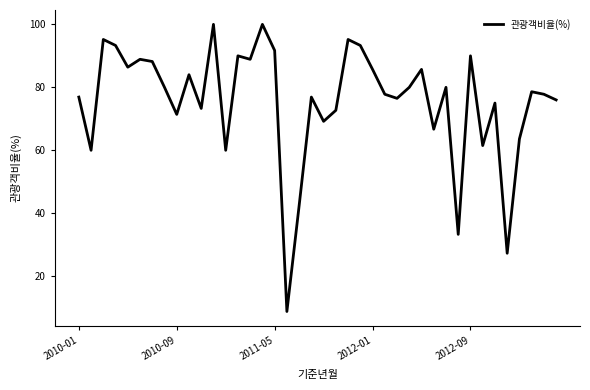

What is the difference between the maximum and minimum values?

91.2